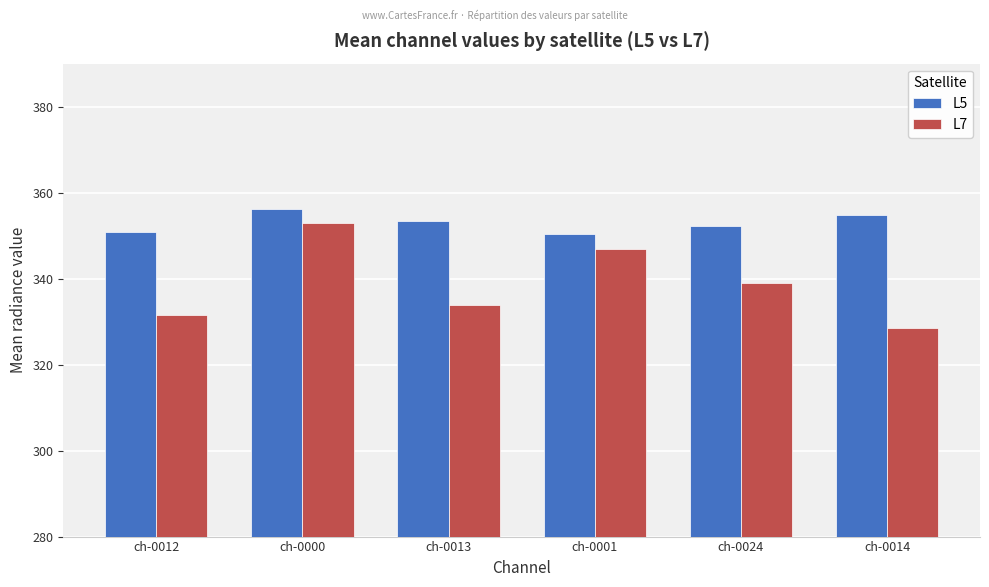

The value of L7 at ch-0012 is 550.5. True or false?

False